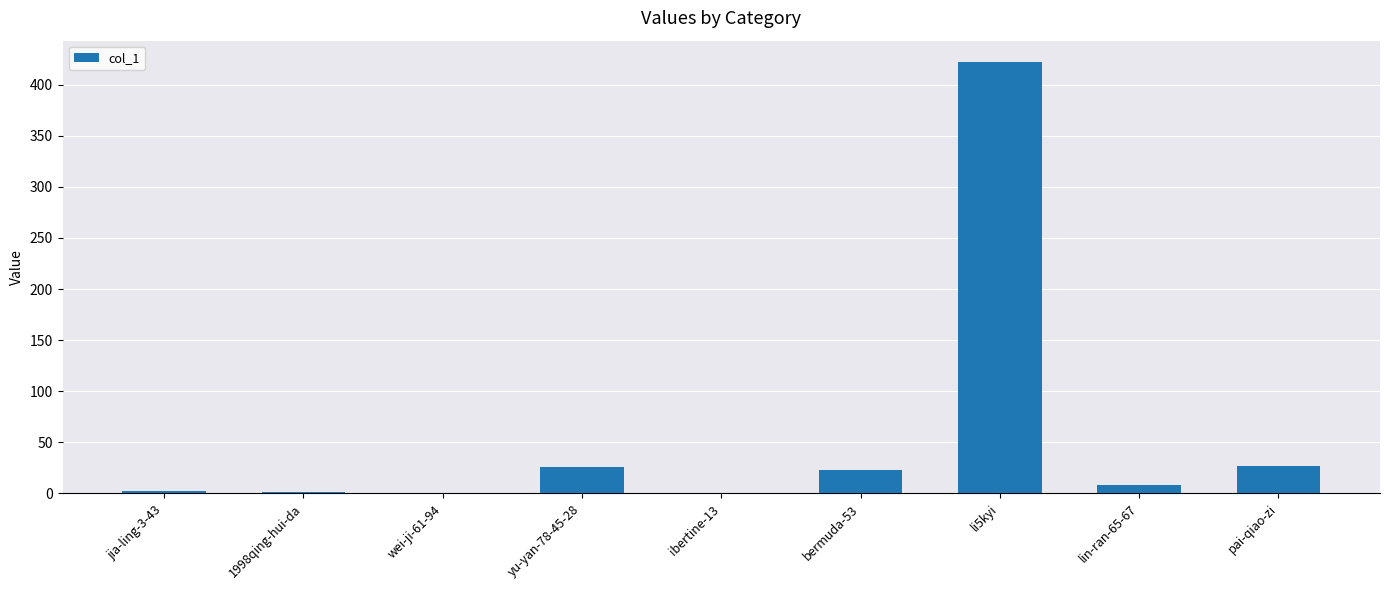

Between pai-qiao-zi and 1998qing-hui-da, which is larger?

pai-qiao-zi